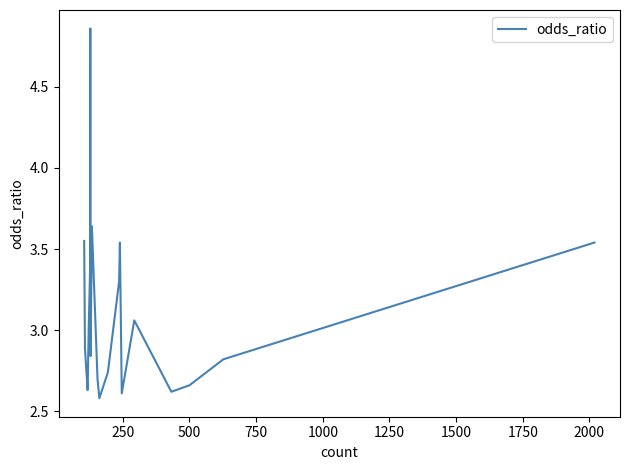

What is the difference between the maximum and minimum values?

2.3